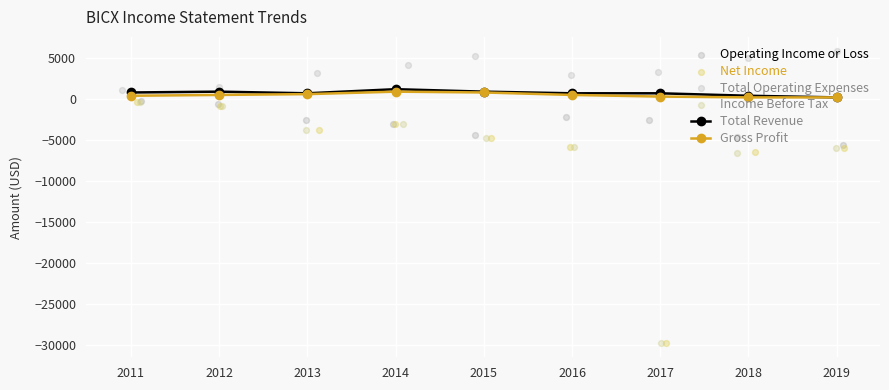

Which series has the largest total across all categories?

Total Operating Expenses